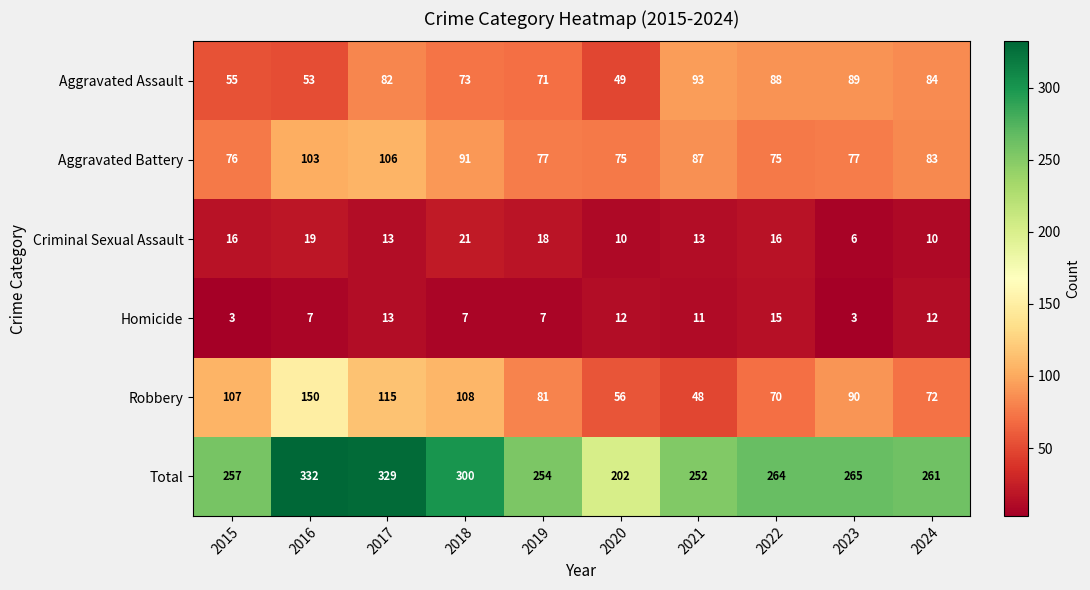

Which label corresponds to the largest value in the chart?

2016